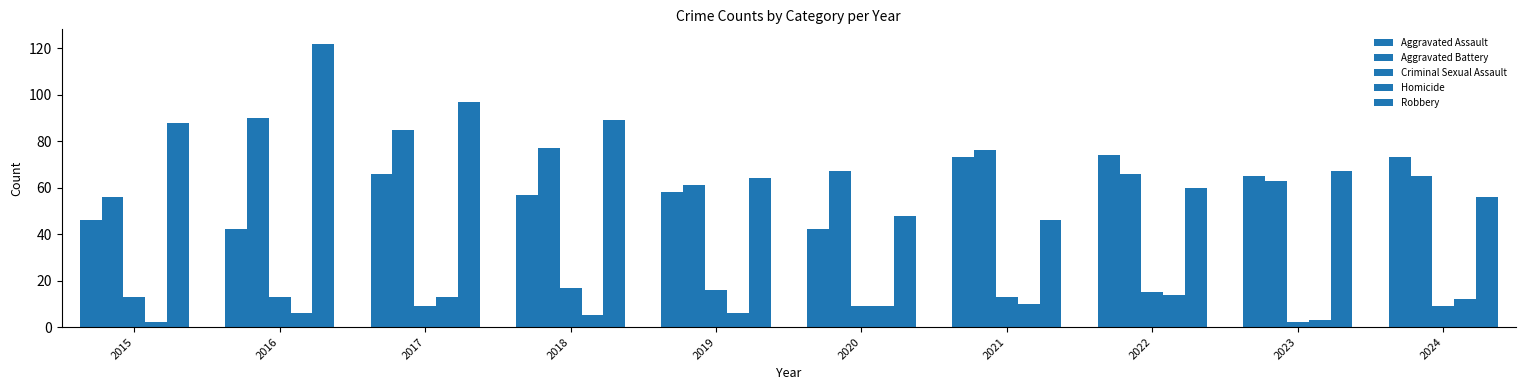

What is the spread (max minus min) of values at 2019?

58